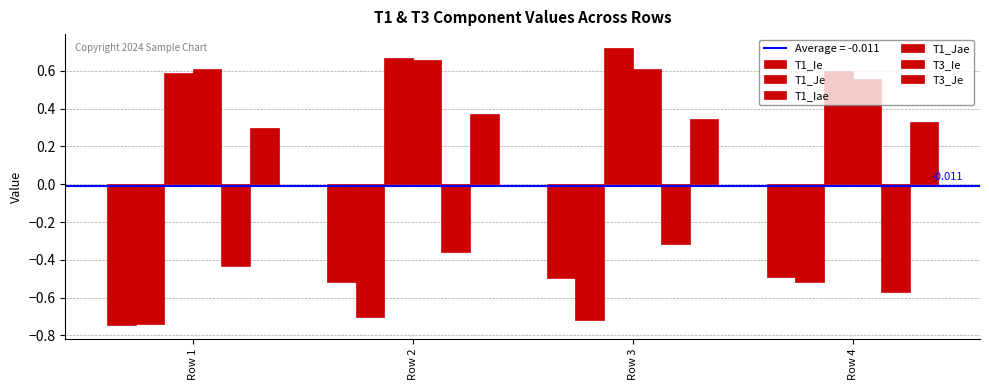

Is it true that T1_Iae equals 0.9 at Row 1?

False